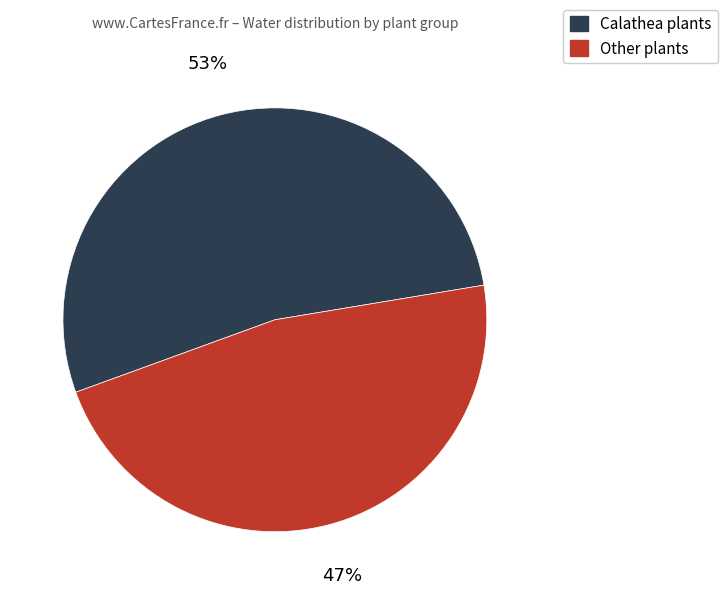

To the nearest percent, what is the difference between the largest and smallest slice percentages?

6%